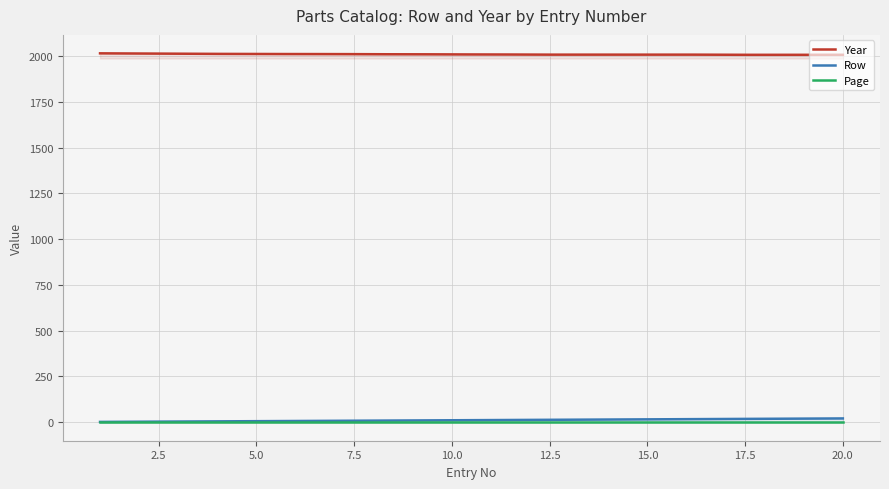

What is the difference between the Year values at 7 and 8?

1